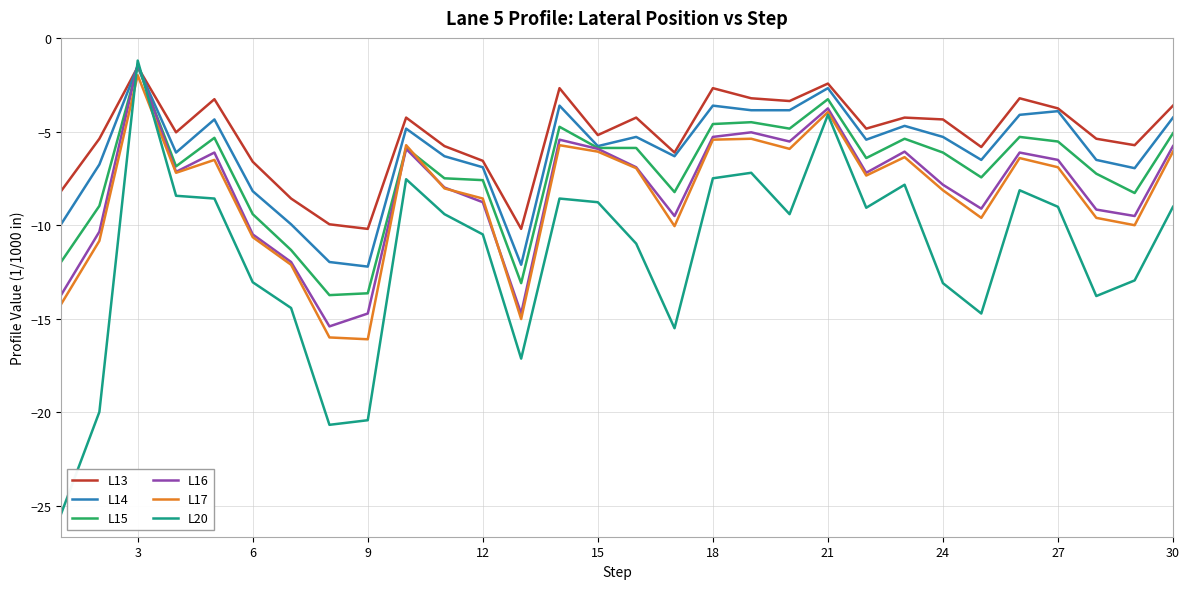

What is the lowest value of the L20 series?

-25.4